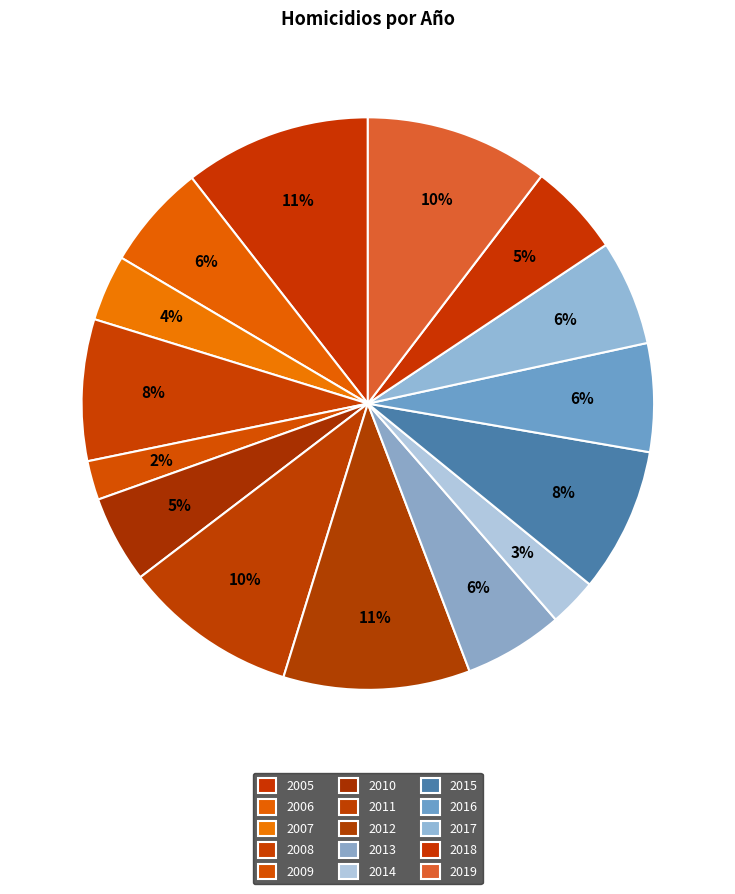

To the nearest percent, what portion does 2006 represent?

6%